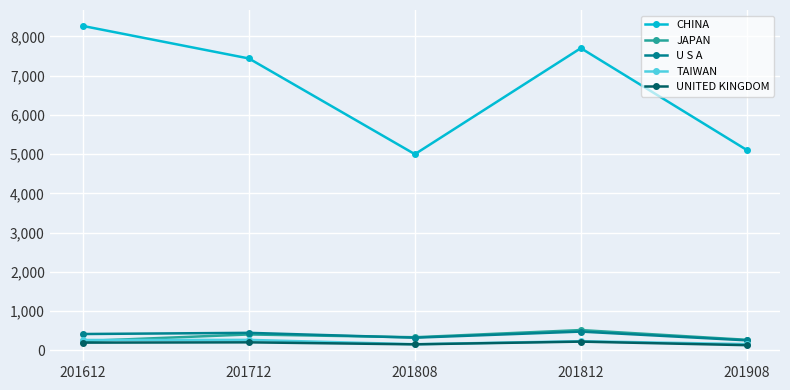

How many distinct data groups are displayed?

5